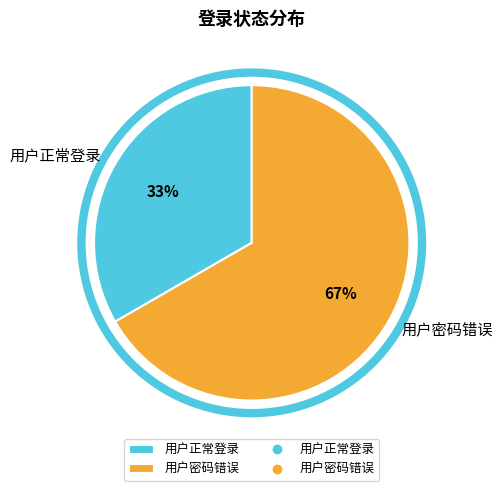

Which category has the smallest portion of the pie?

用户正常登录